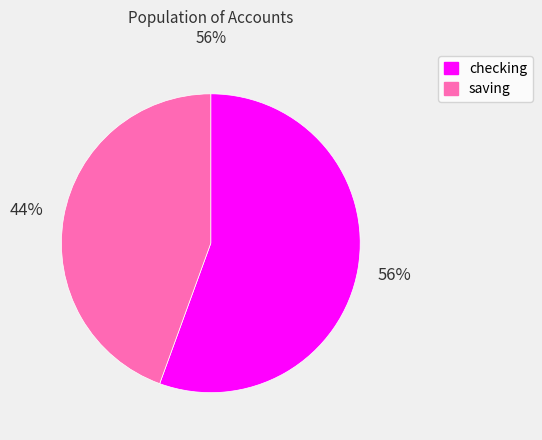

The checking slice represents 42% of the pie. True or false?

False